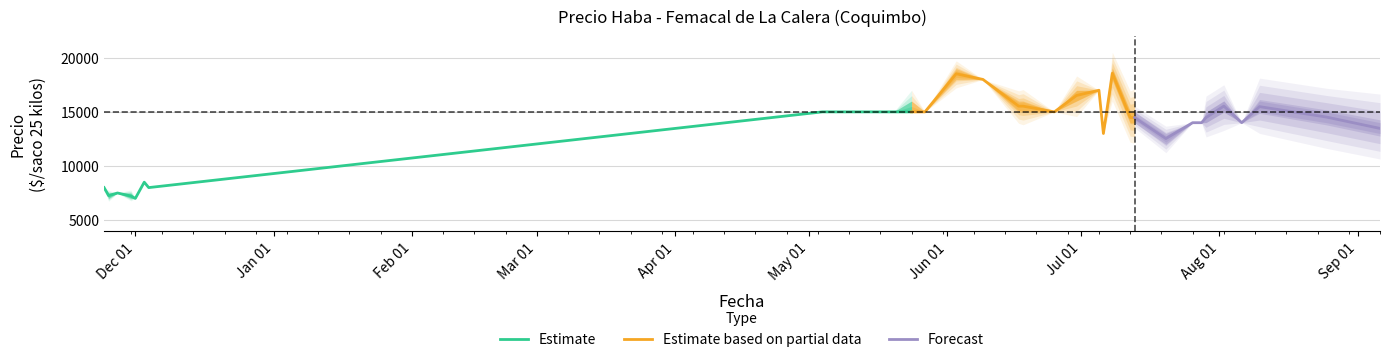

What position from the right is 2021-05-20?

23